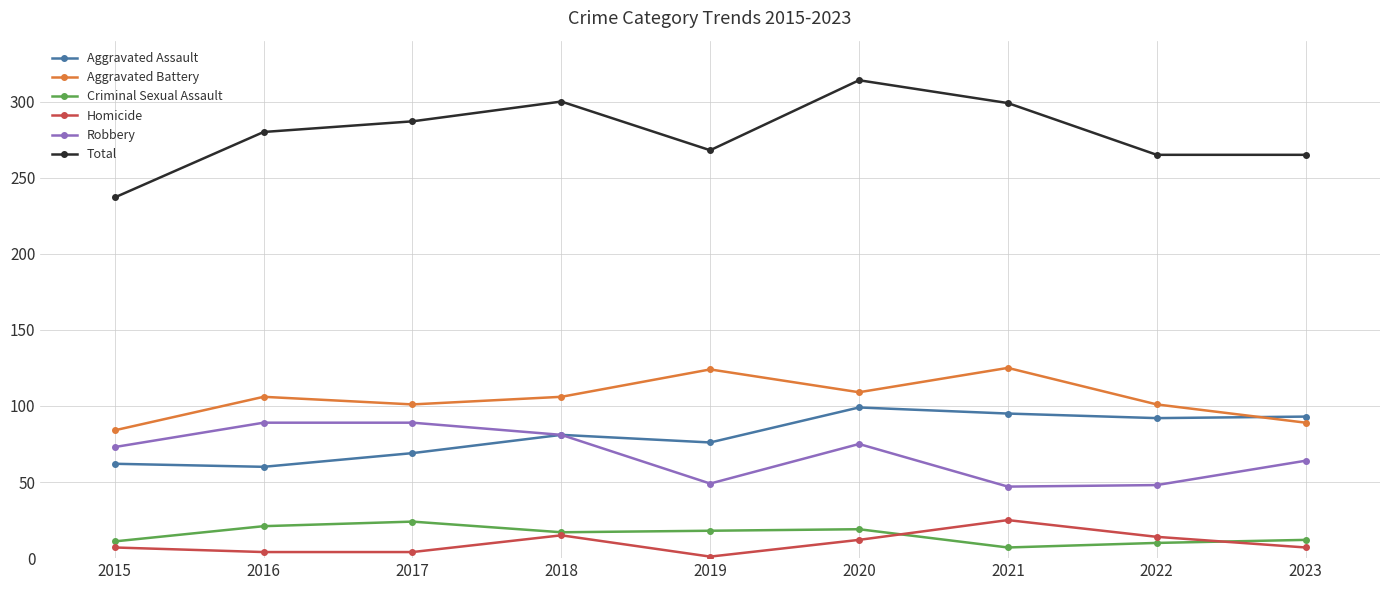

What value does the Homicide series have at 2020?

12